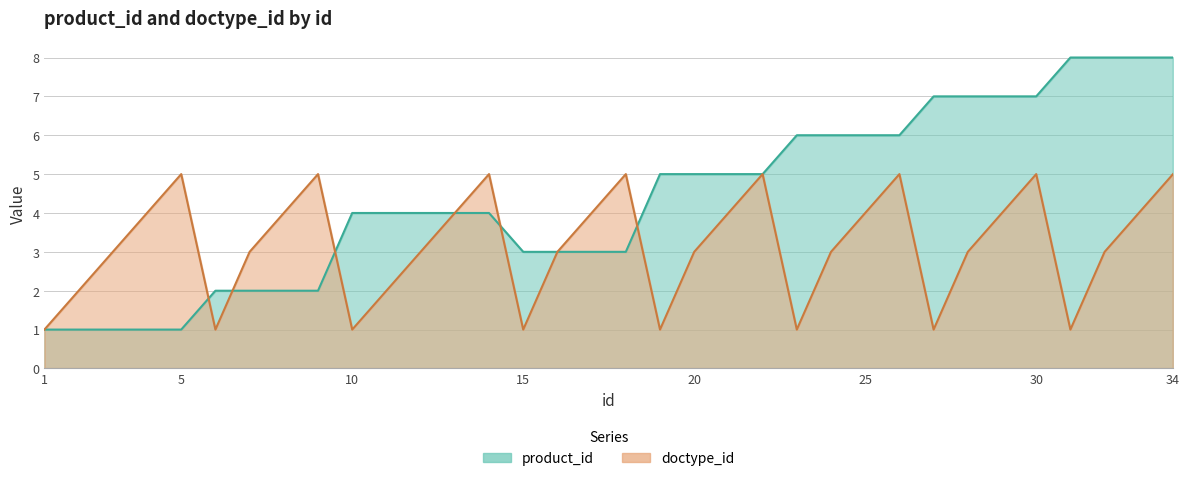

How many data points in doctype_id are less than 3?

10